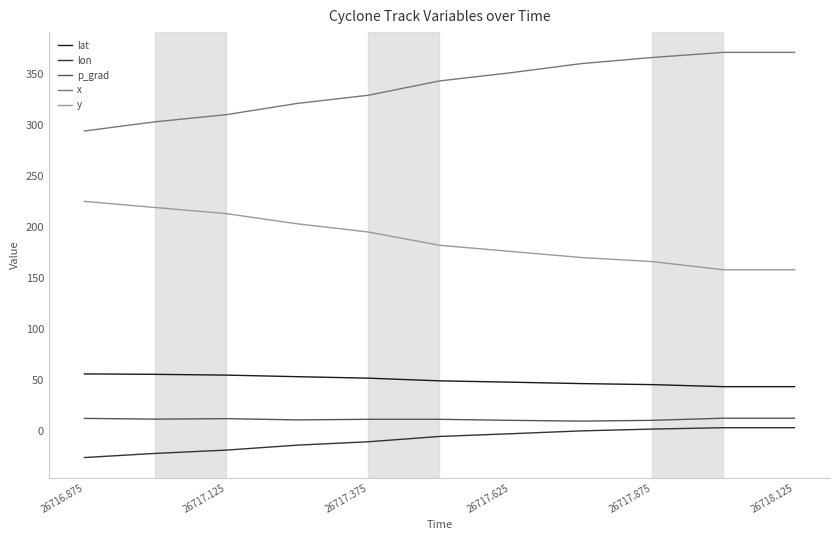

What is the maximum value shown in the chart?

371.0